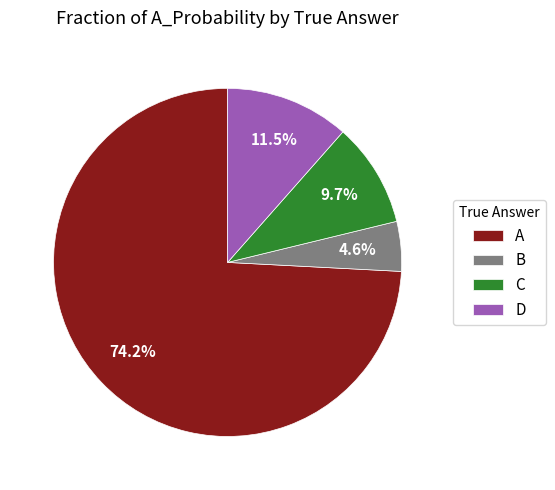

Is A the majority of the pie?

Yes